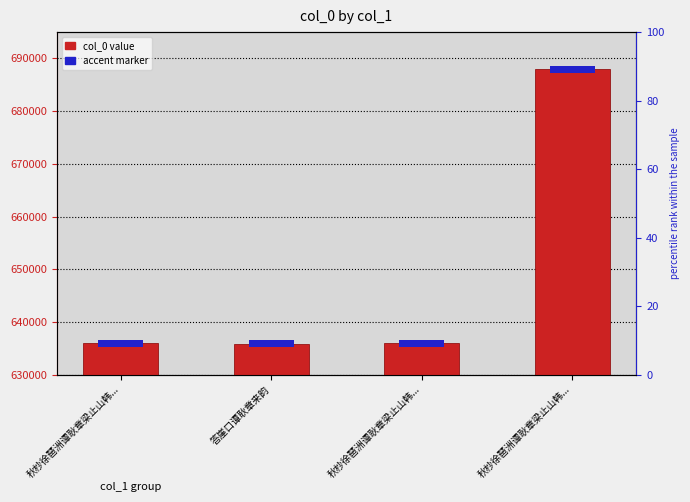

At which label does col_0 value first exceed 635913?

秋杪徐琶洲谭耿章梁止山韩...